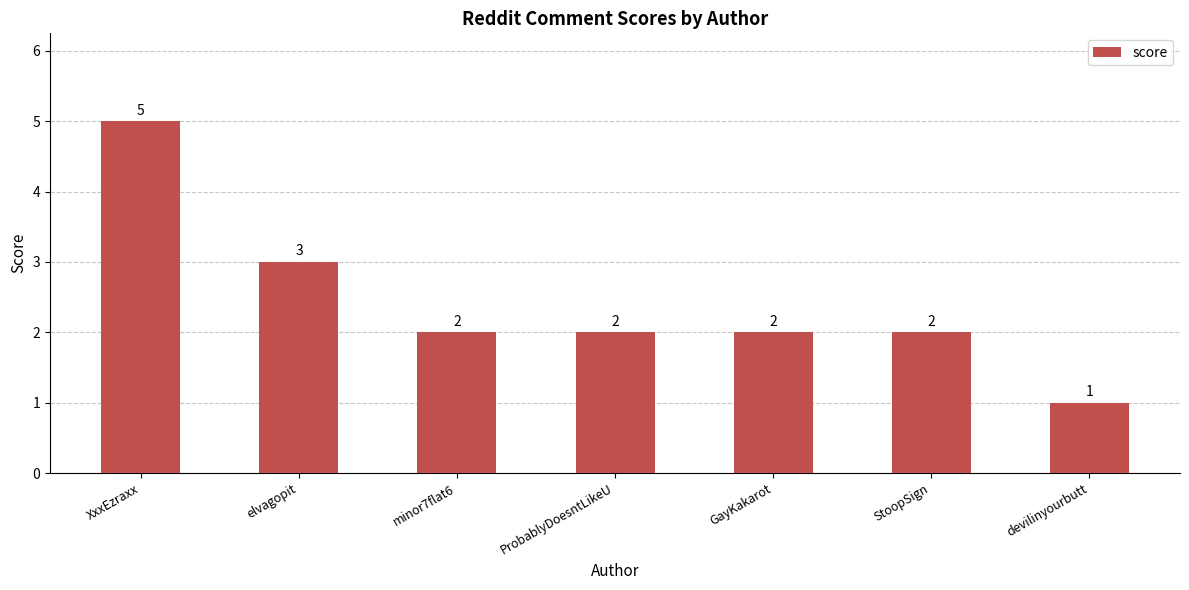

How many data points are less than 2?

1